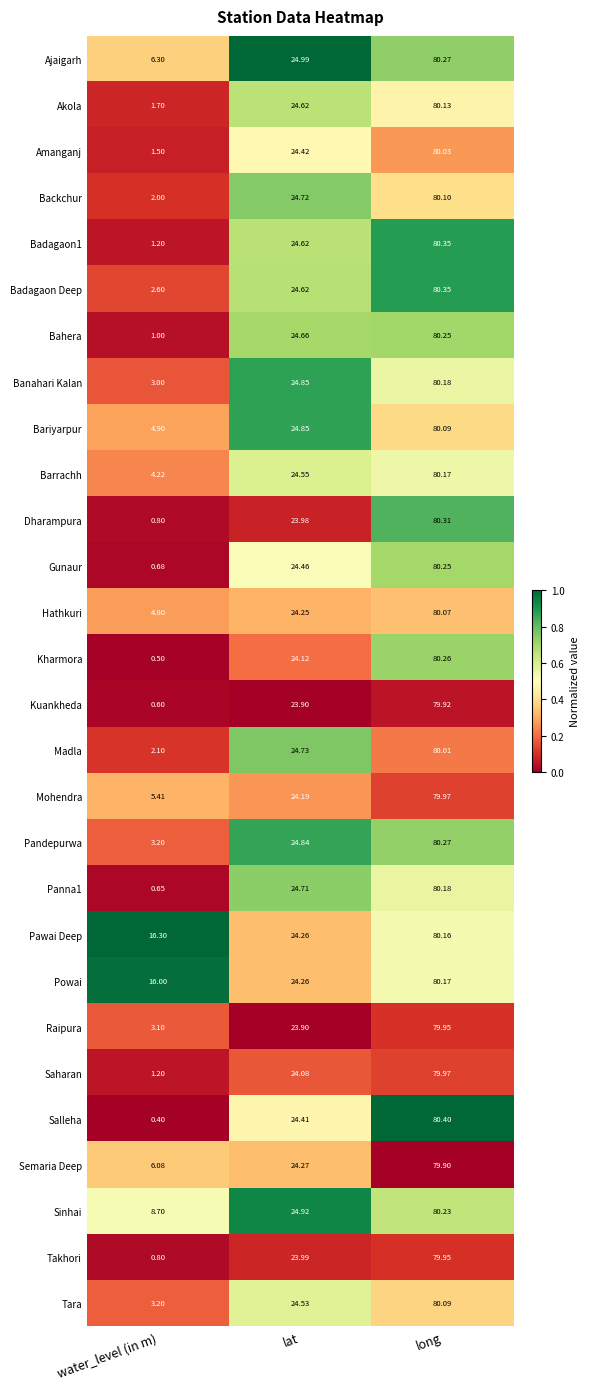

Where does the Kharmora series first go above 24?

lat